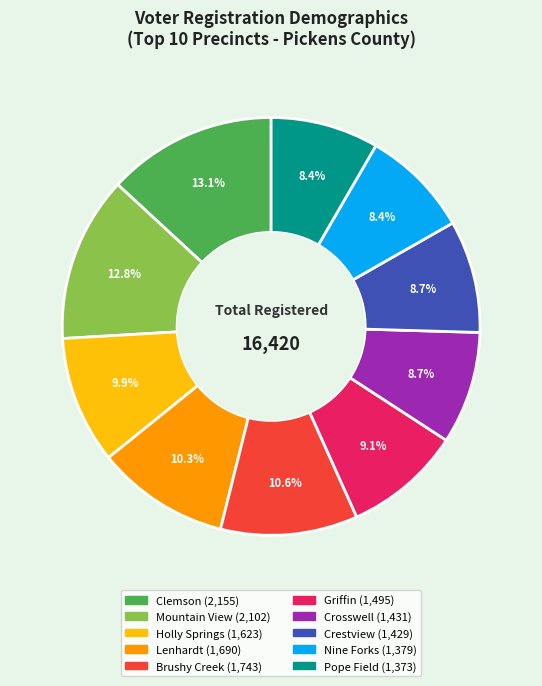

Is it true that Lenhardt is 10% of the pie?

True